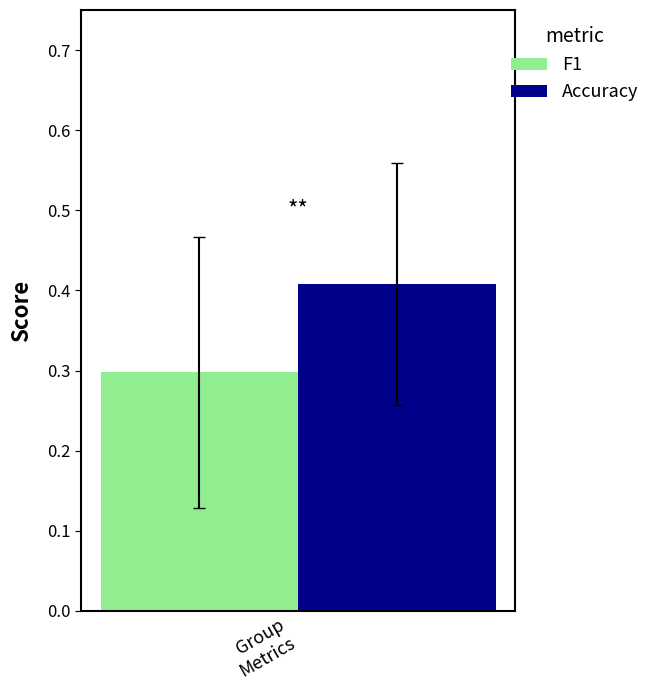

How many distinct data groups are displayed?

2